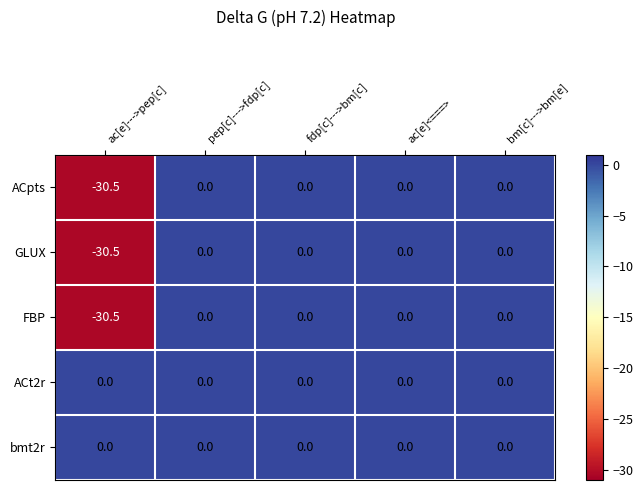

Which category has the lowest value in the GLUX series?

ac[e]--->pep[c]